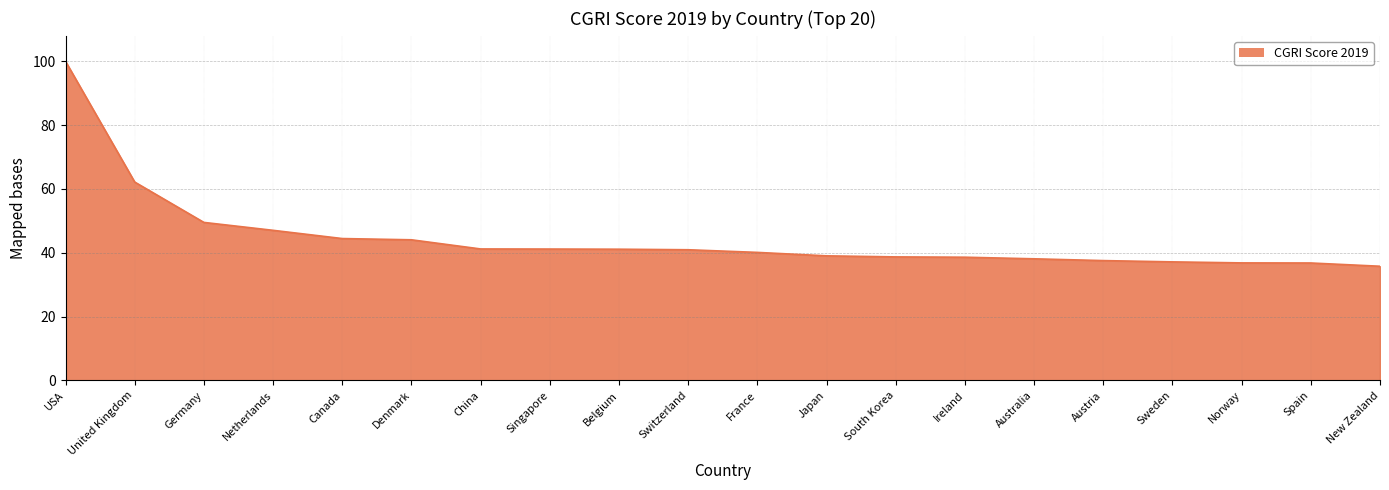

Read the value at Netherlands.

47.0